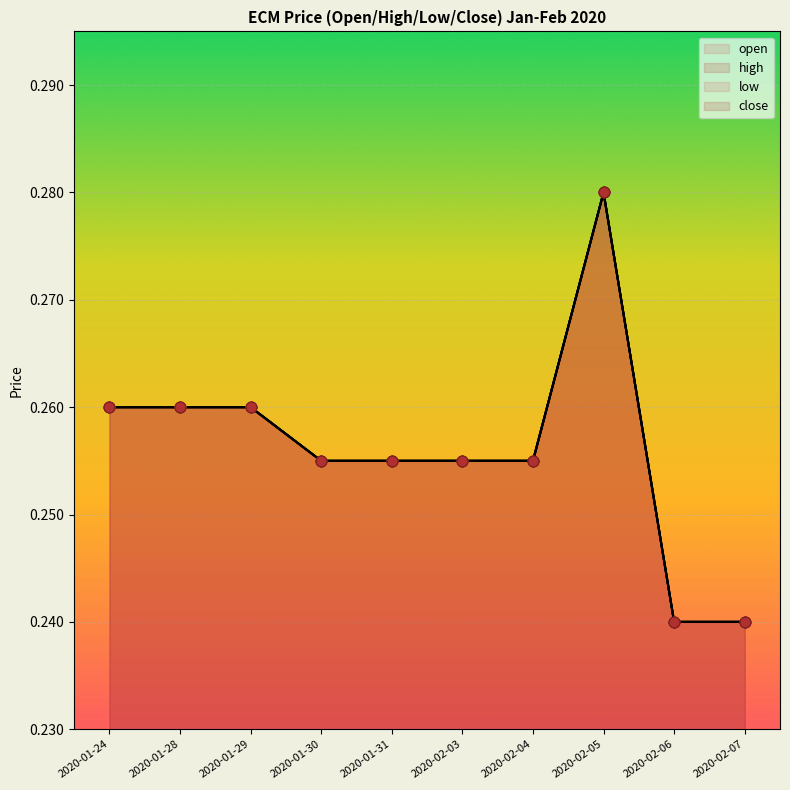

At which category is the sum across all series the highest?

2020-02-05